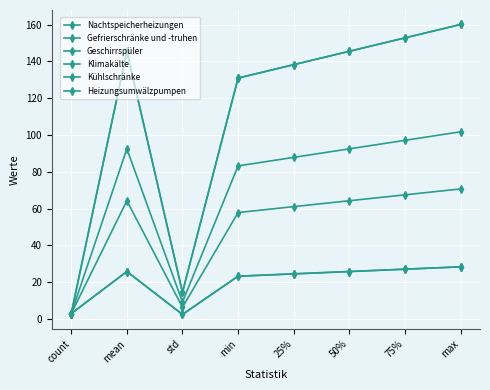

Is the value of Geschirrspüler at 75% greater than the value of Heizungsumwälzpumpen at 25%?

No